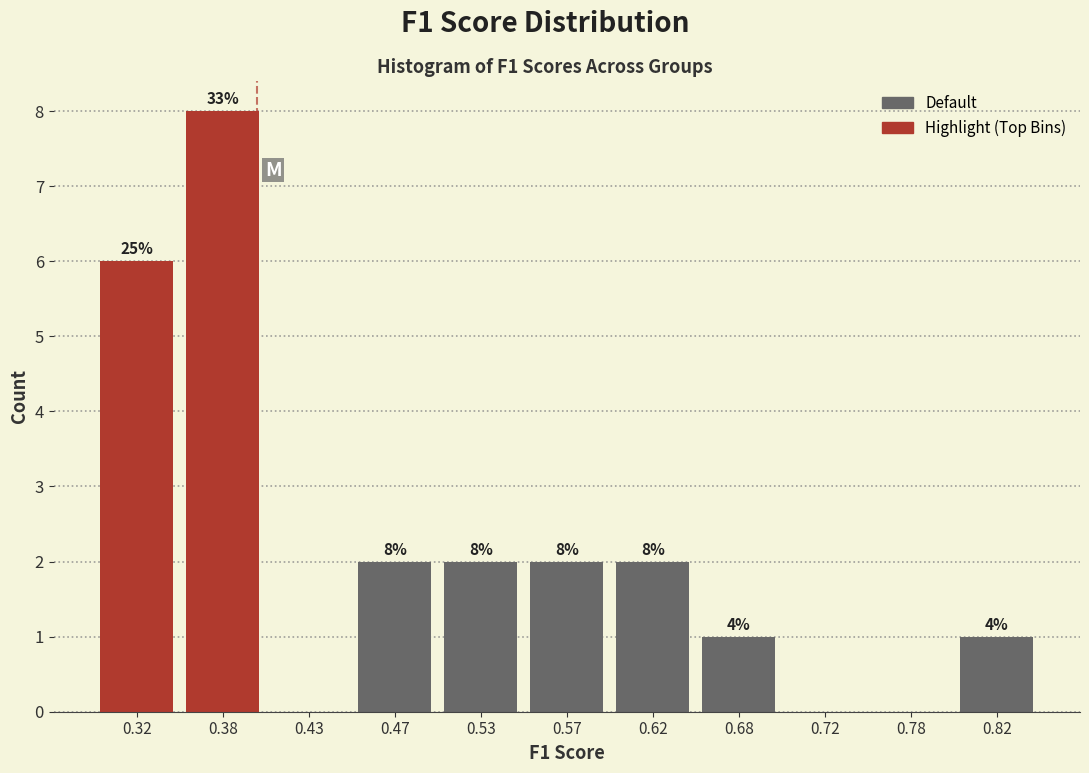

Which range on the x-axis has the tallest bar?

0.35 to 0.40